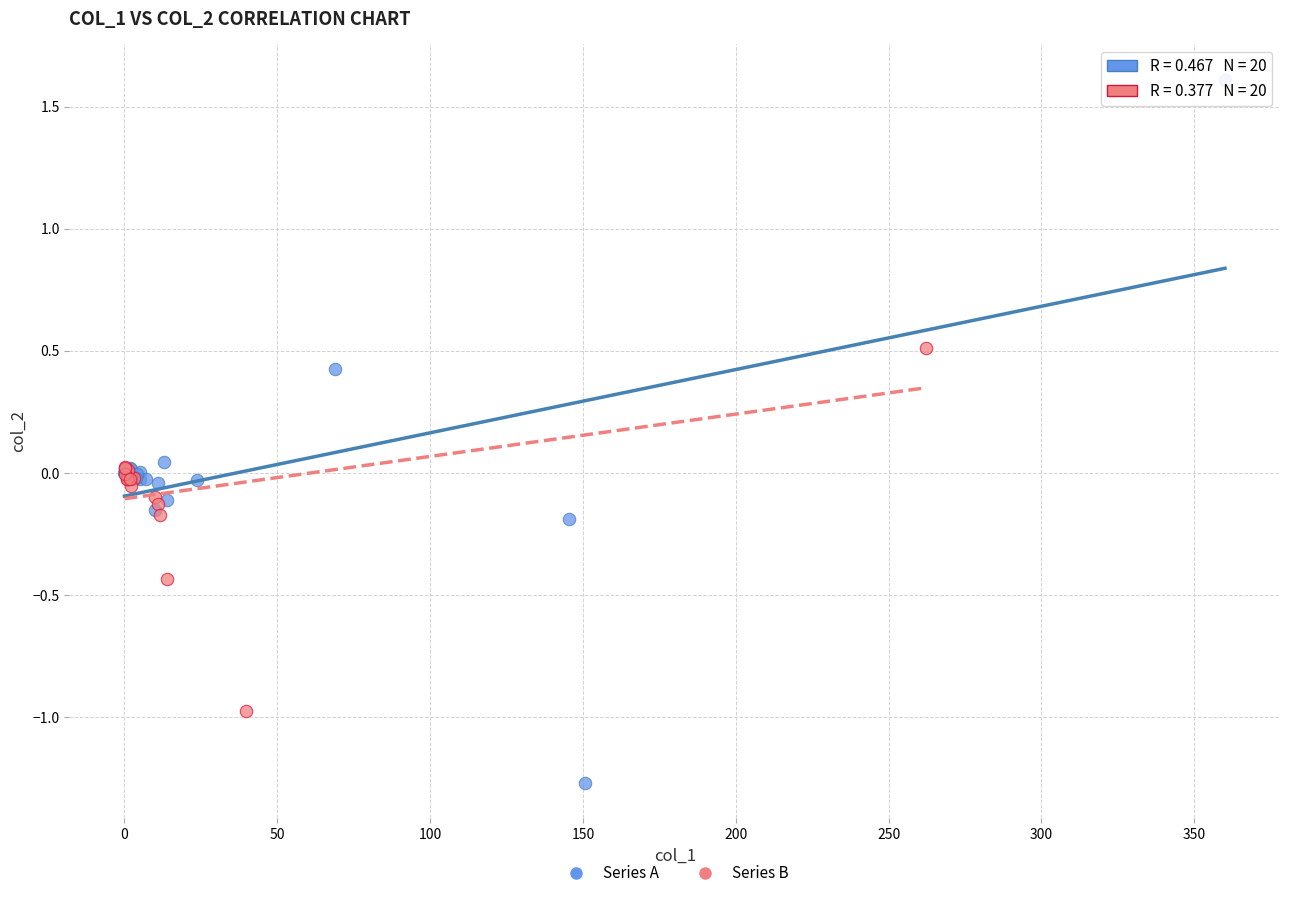

Which series reaches the minimum Y coordinate?

Series A